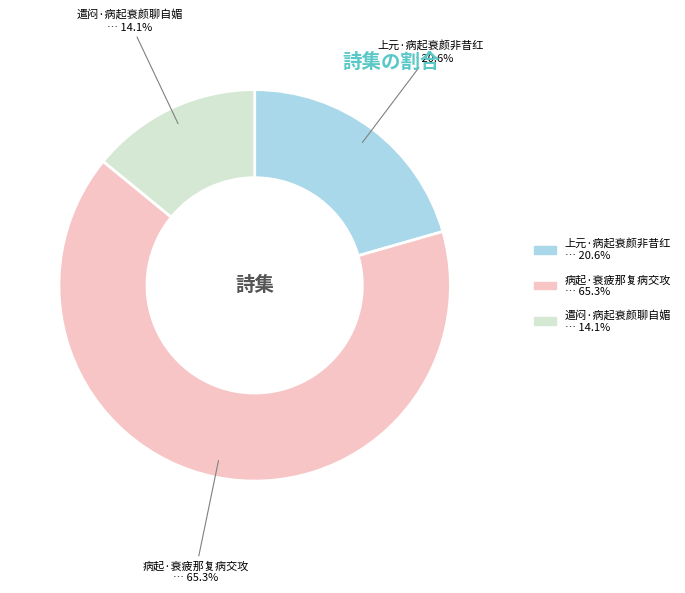

Which category has the smallest portion of the pie?

遣闷·病起衰颜聊自媚